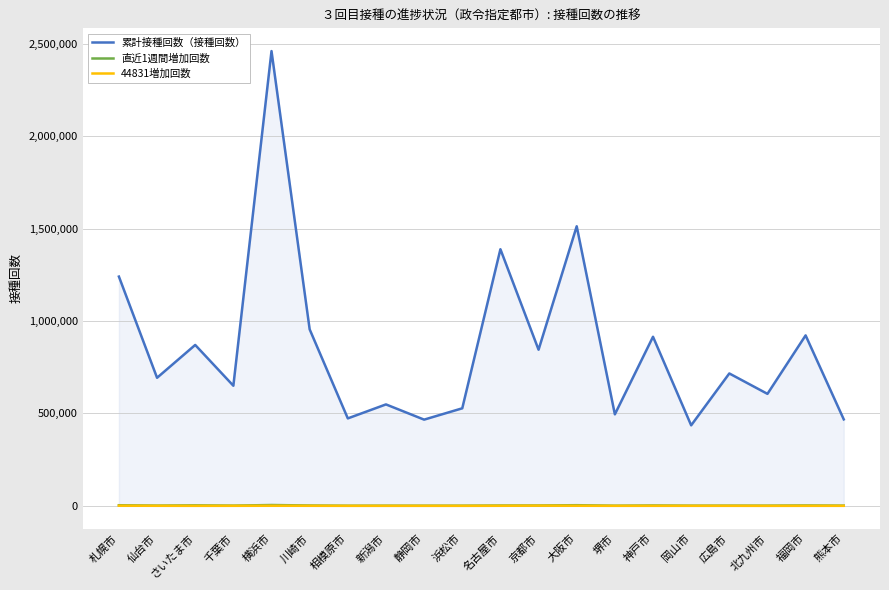

What is the label of the 4th point from the right?

広島市